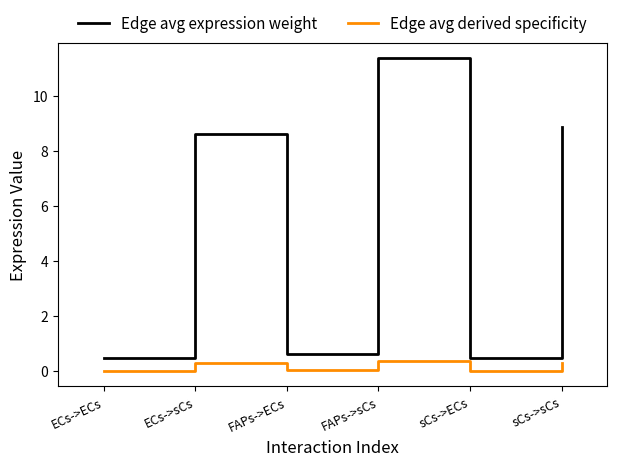

Is this an area chart (filled region under the line)?

No